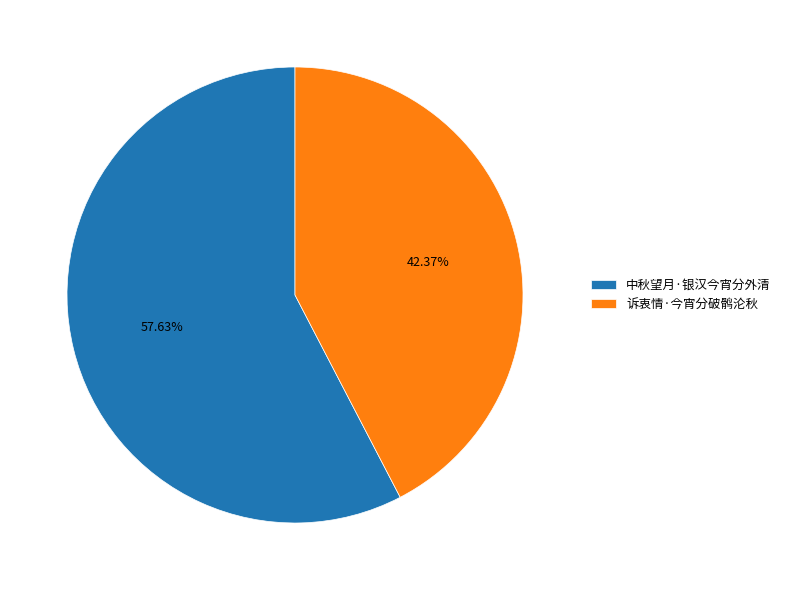

Does any single category account for the majority?

Yes